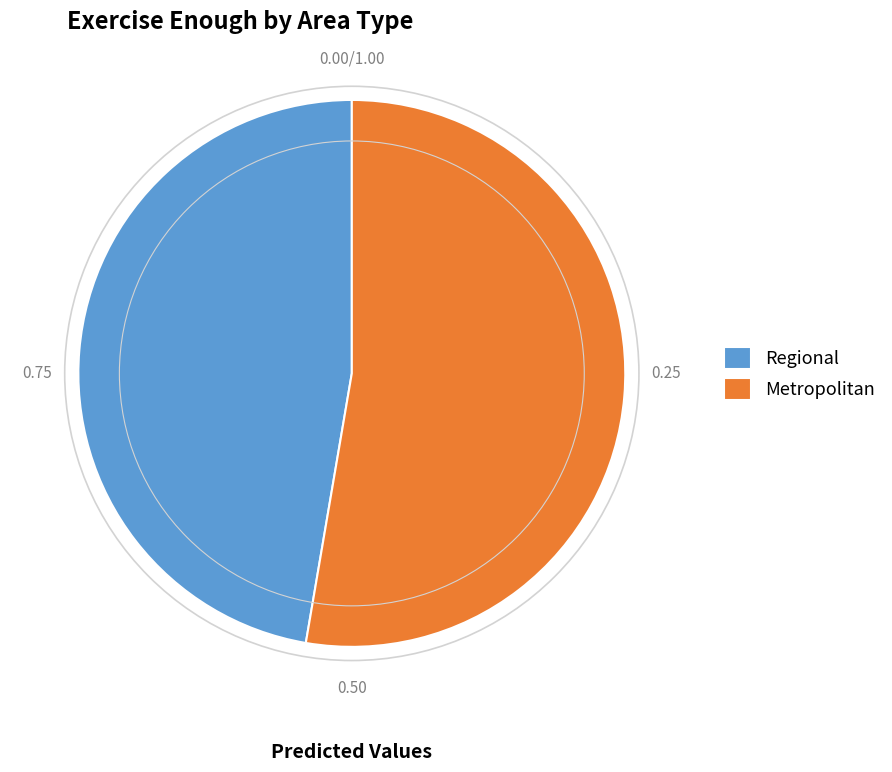

Between Regional and Metropolitan, which is larger?

Metropolitan